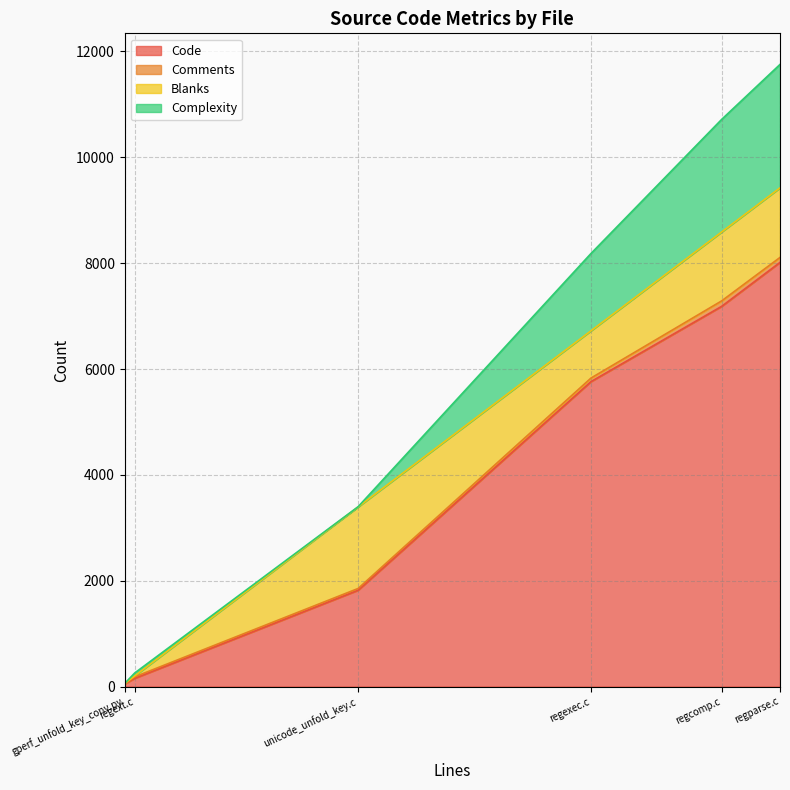

True or false: Code and Complexity cross at least once.

False